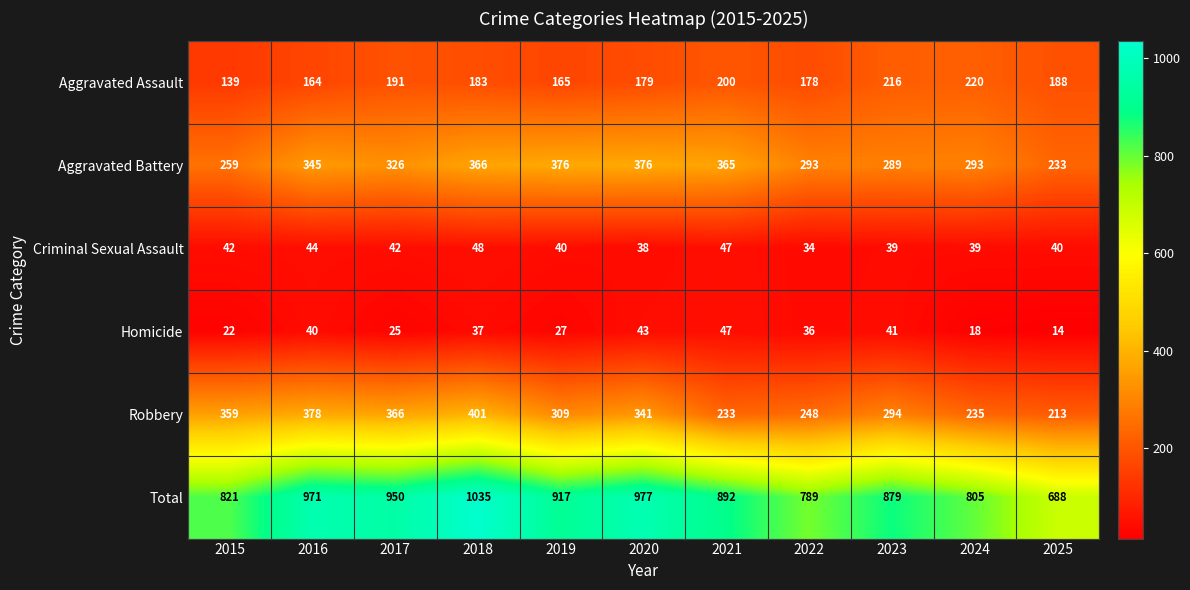

What is the total value across all series at 2021?

1784